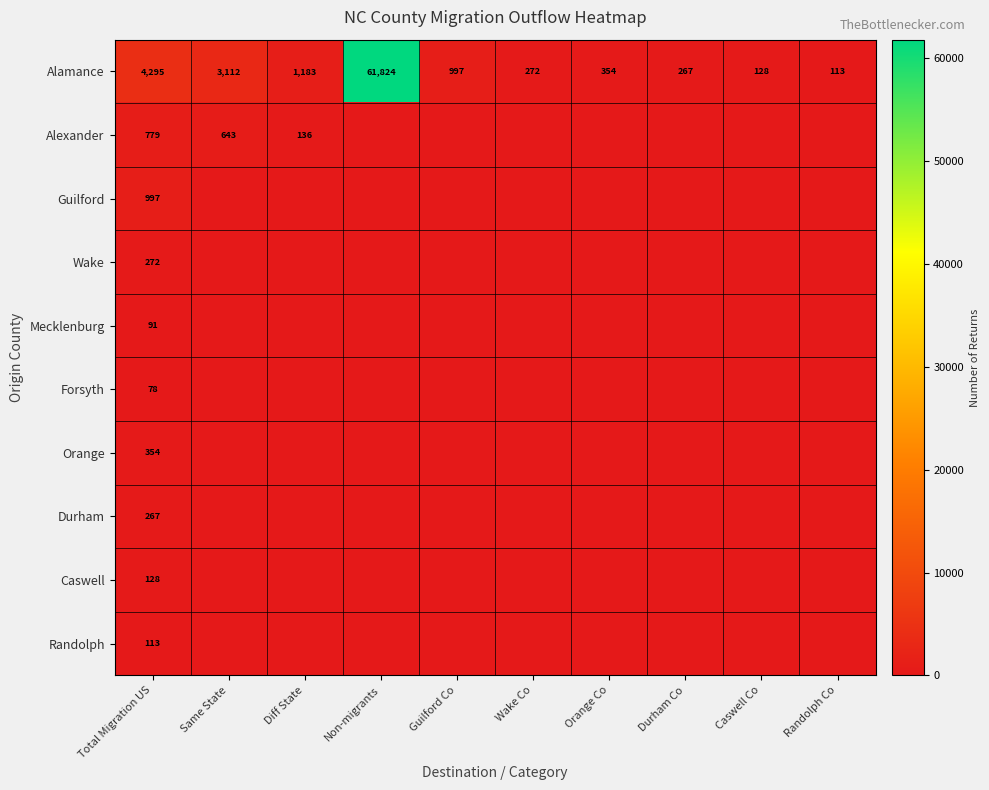

What is the maximum value shown in the chart?

61824